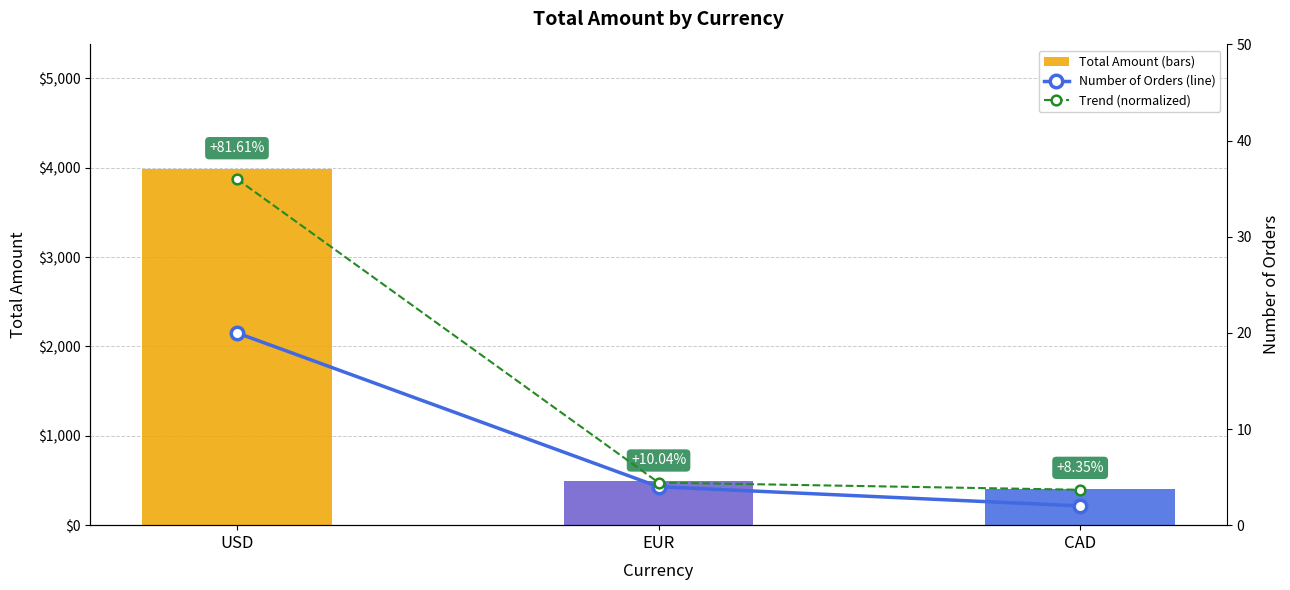

What is the minimum value for Total Amount (bars)?

407.6